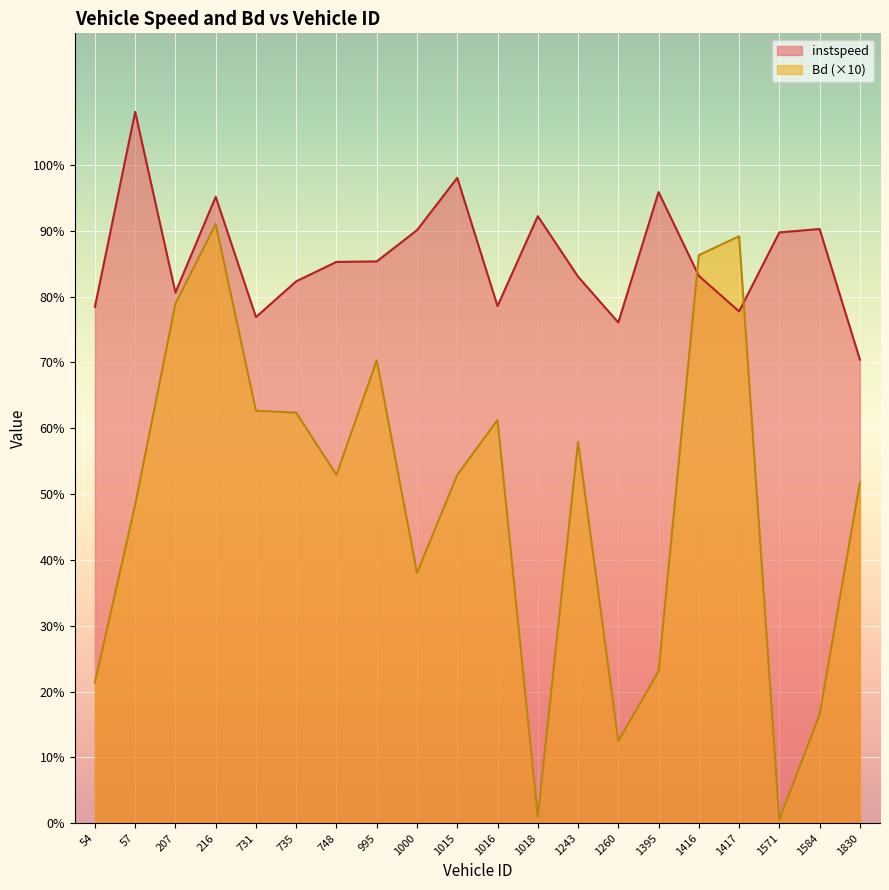

In instspeed, how many points are higher than both neighbors (excluding endpoints)?

6